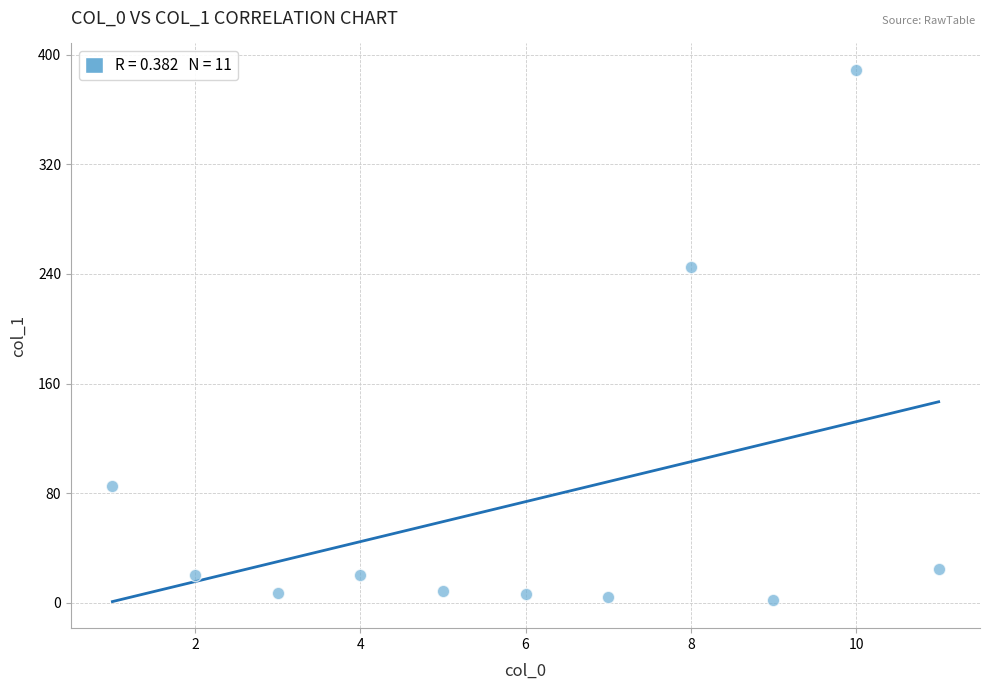

What is the average Y value?

73.9